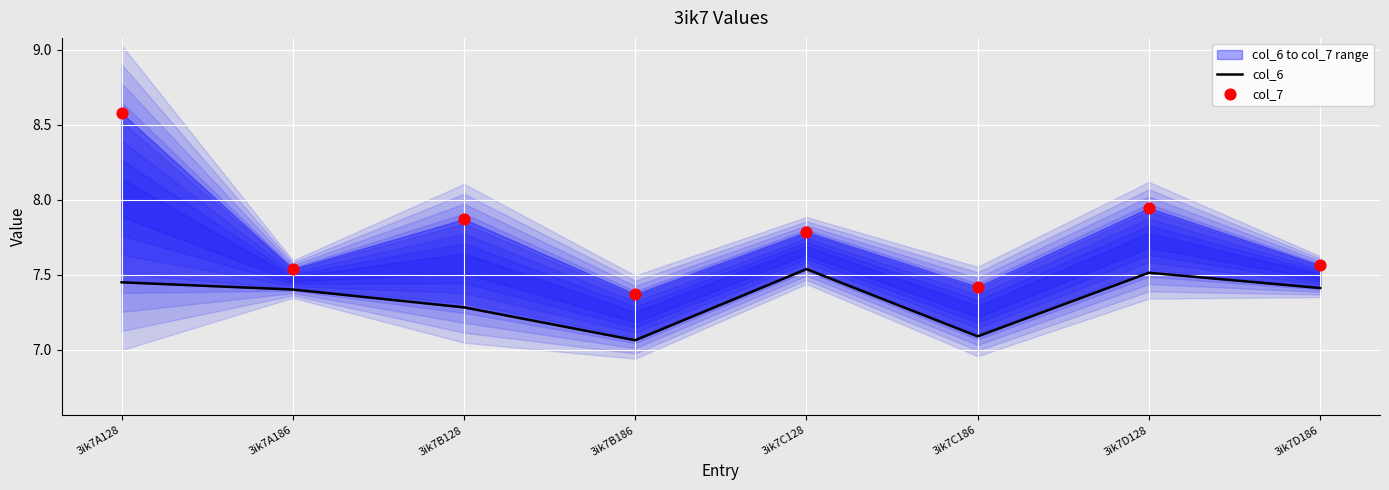

What is the total value across all series at 3ik7C128?

15.3